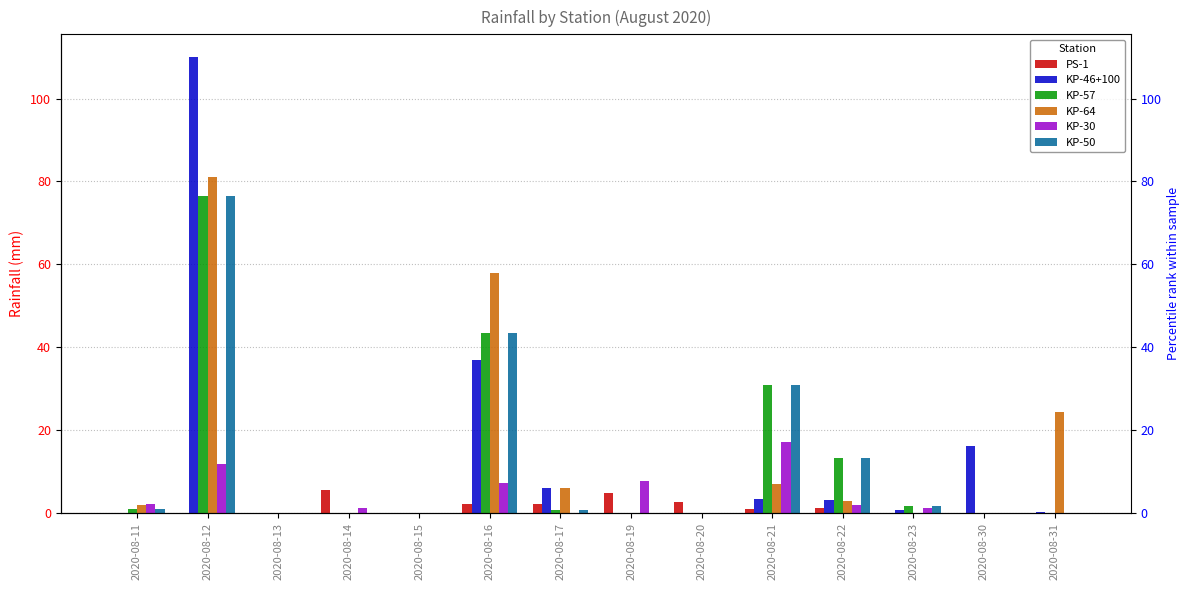

How many bars are there in total?

84